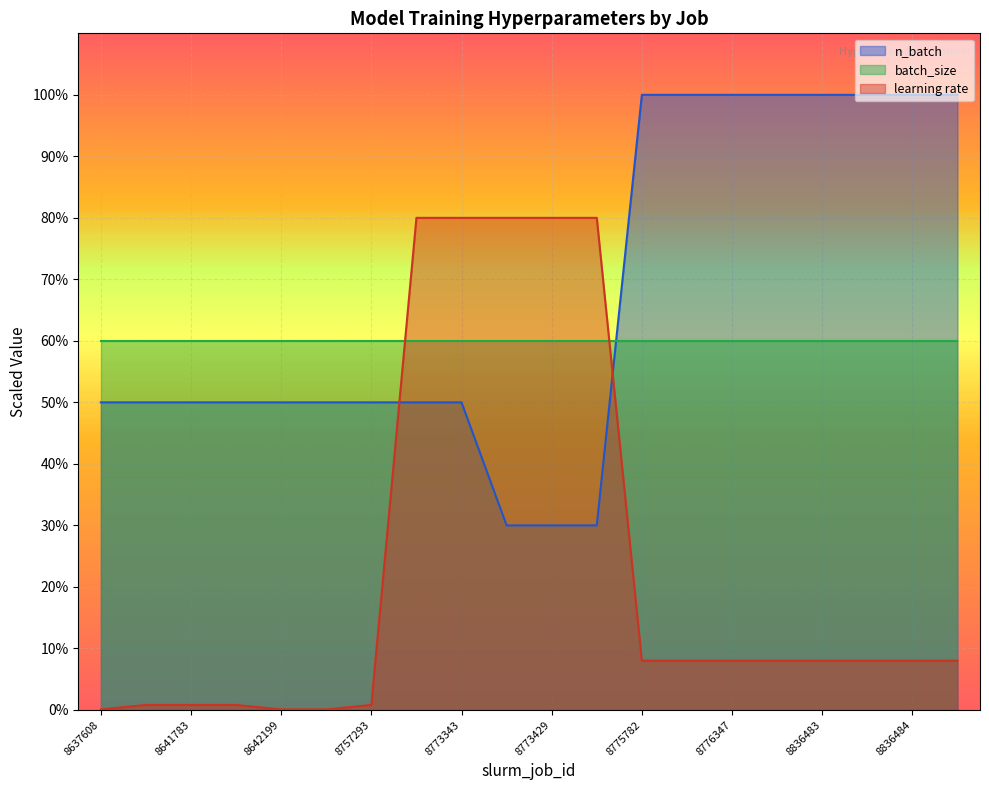

Count the n_batch values in the range 50 to 100.

17